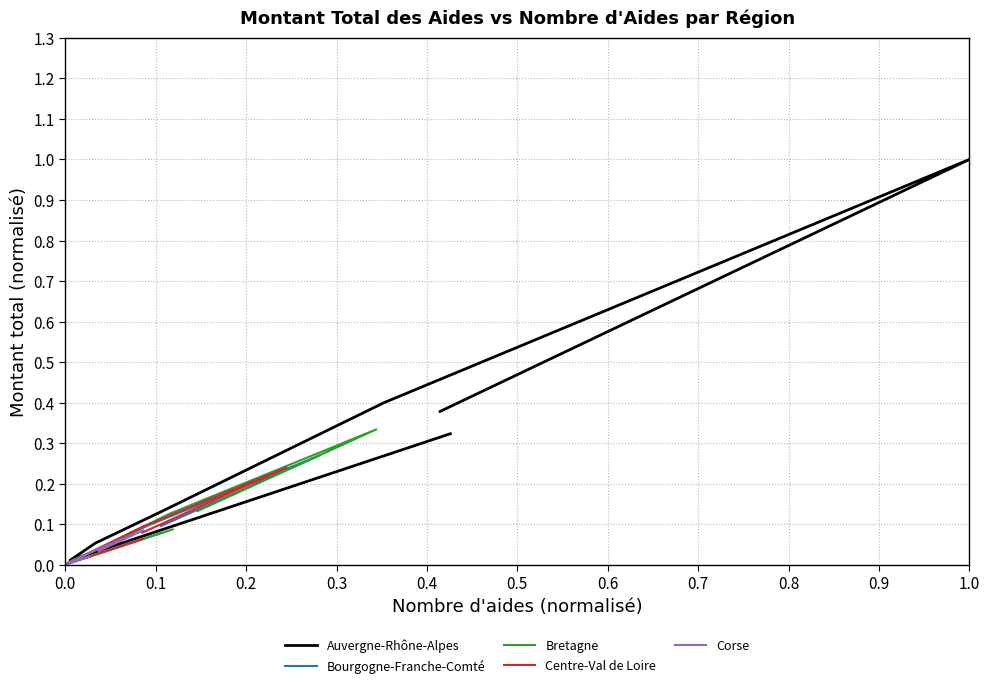

True or false: Corse and Centre-Val de Loire cross at least once.

False